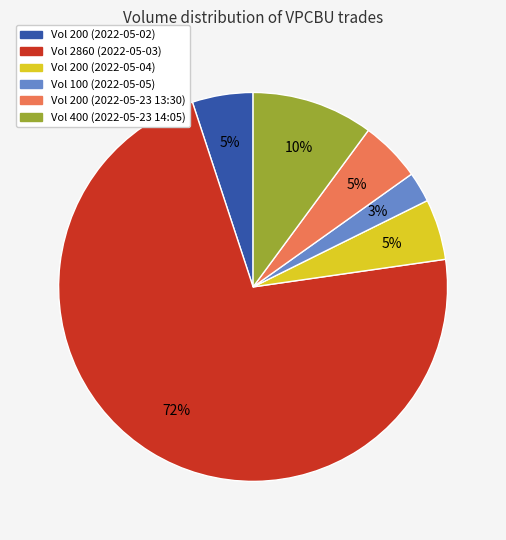

To the nearest percent, what is the average slice percentage?

17%